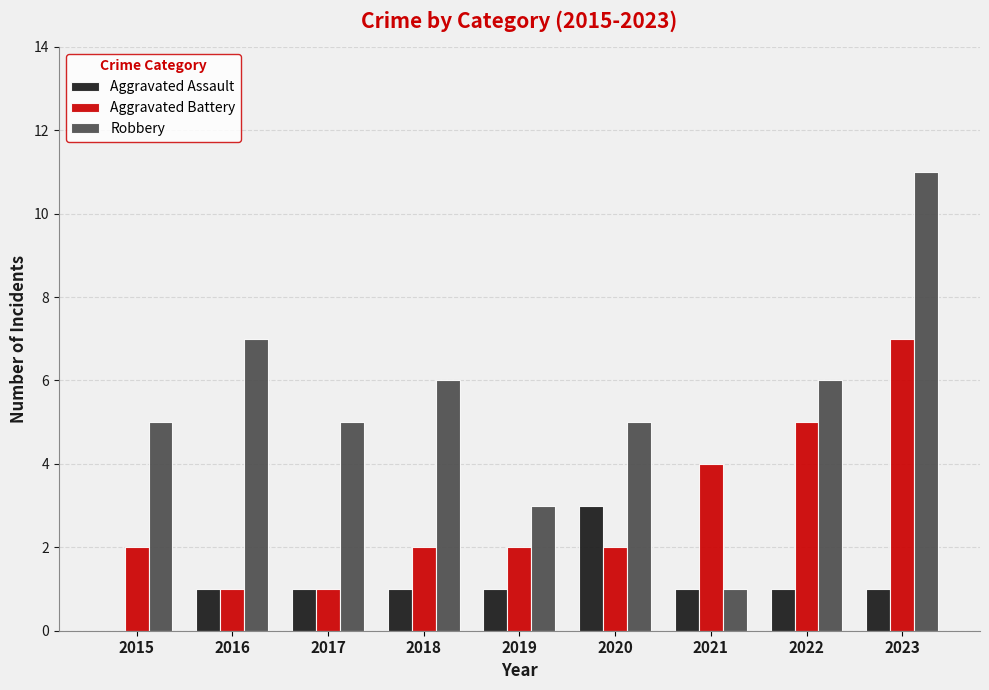

Count the number of data series in this chart.

3